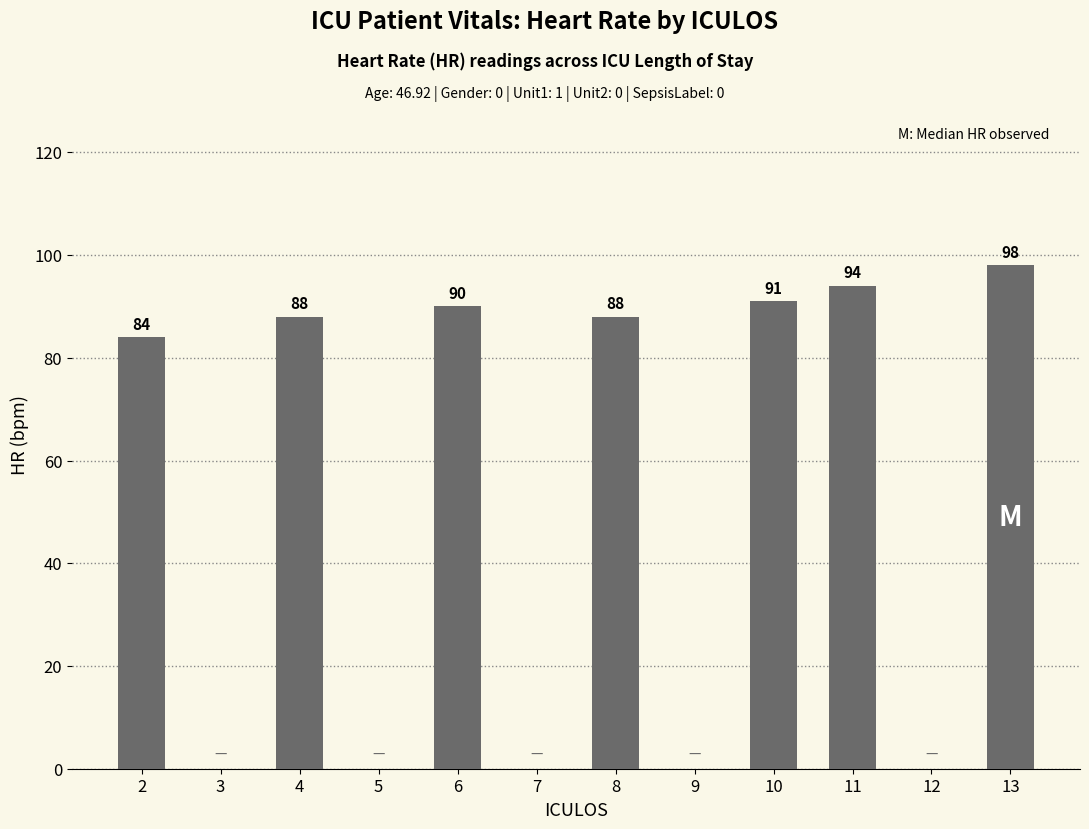

Reading left to right, list all the values displayed in this chart.

2=84	3=0	4=88	5=0	6=90	7=0	8=88	9=0	10=91	11=94	12=0	13=98